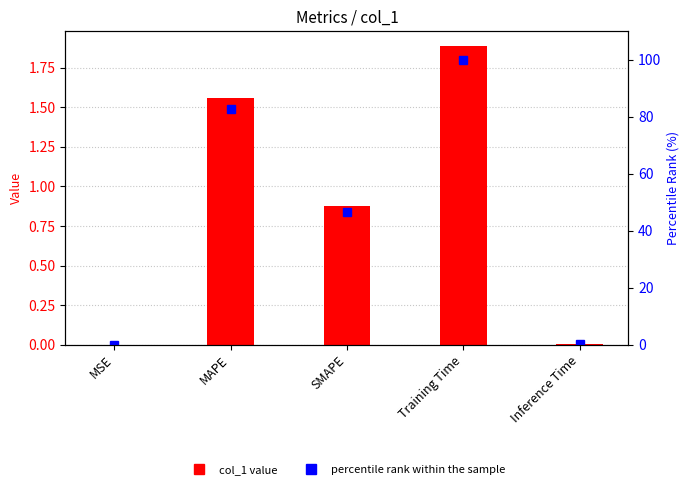

At which label is percentile rank within the sample closest to 50?

SMAPE